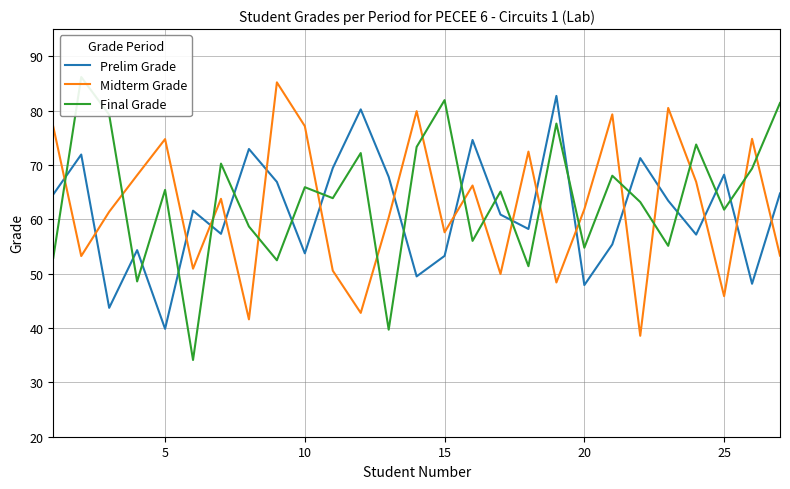

How many values in the Final Grade series exceed 65?

14